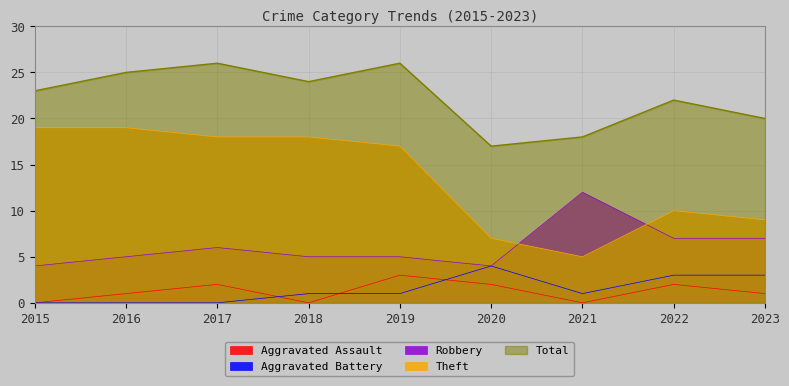

True or false: Theft and Aggravated Battery cross at least once.

False